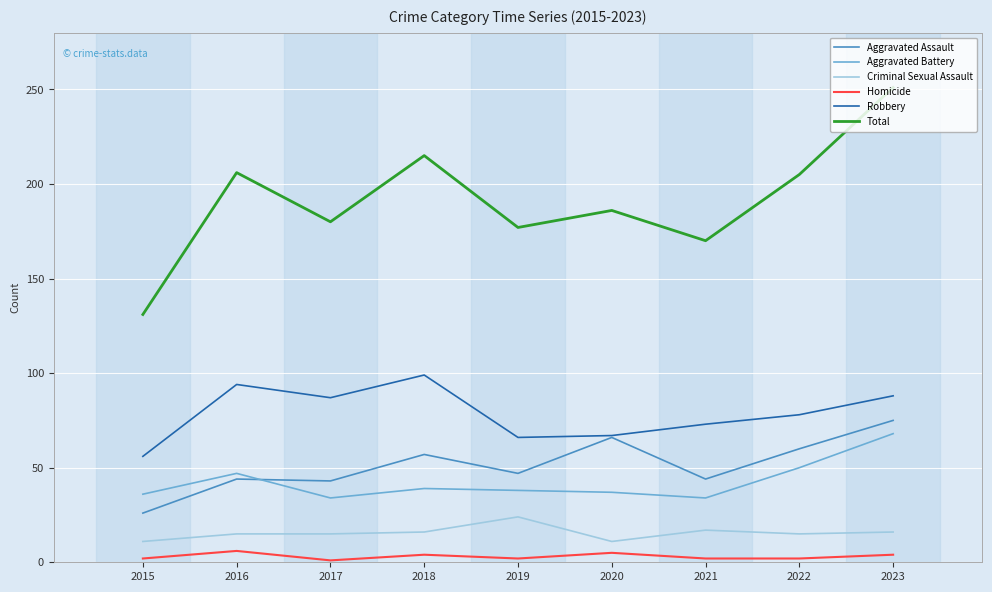

At which category does the chart reach its peak across all series?

2023